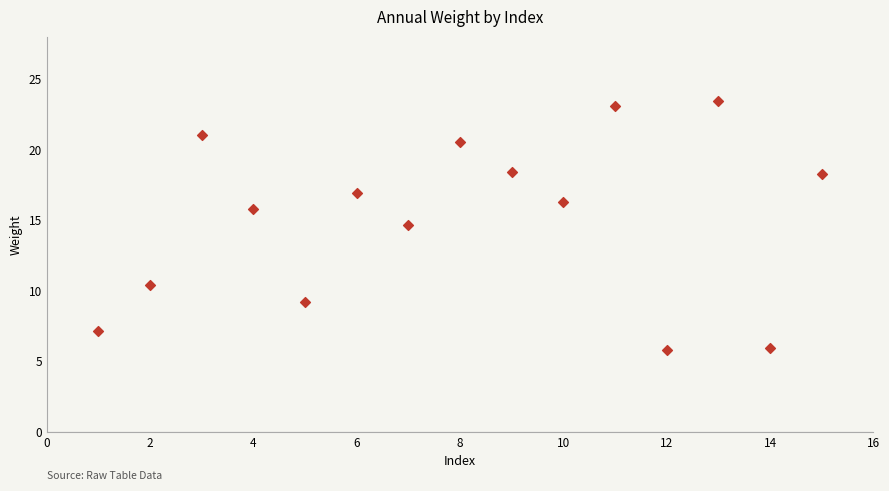

What is the range of X values (max minus min)?

14.0